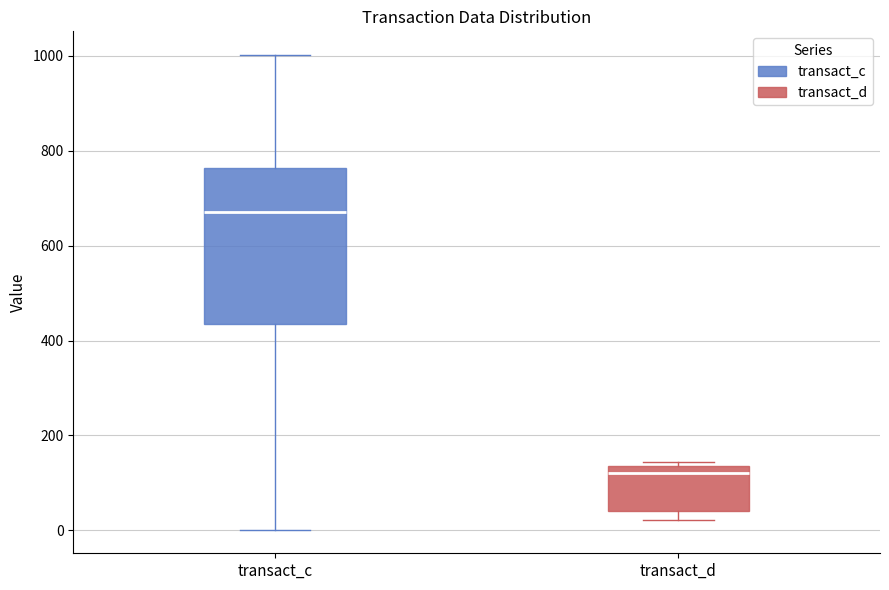

Reading left to right, read every box against the y-axis: the position of its median line, the range the box covers, and the ends of its whiskers. The values are not printed on the chart, so give them approximately, as read against the axis.

transact_c: median 680, box 440 to 760, whiskers 0 to 1000
transact_d: median 120, box 40 to 140, whiskers 20 to 140 (just above the box's upper edge)